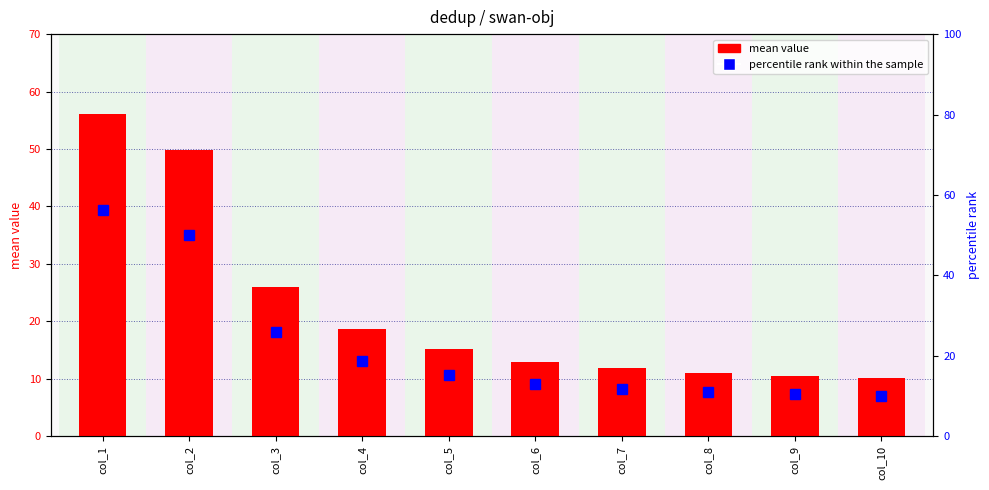

Is it true that percentile rank within the sample equals 26.0 at col_3?

True